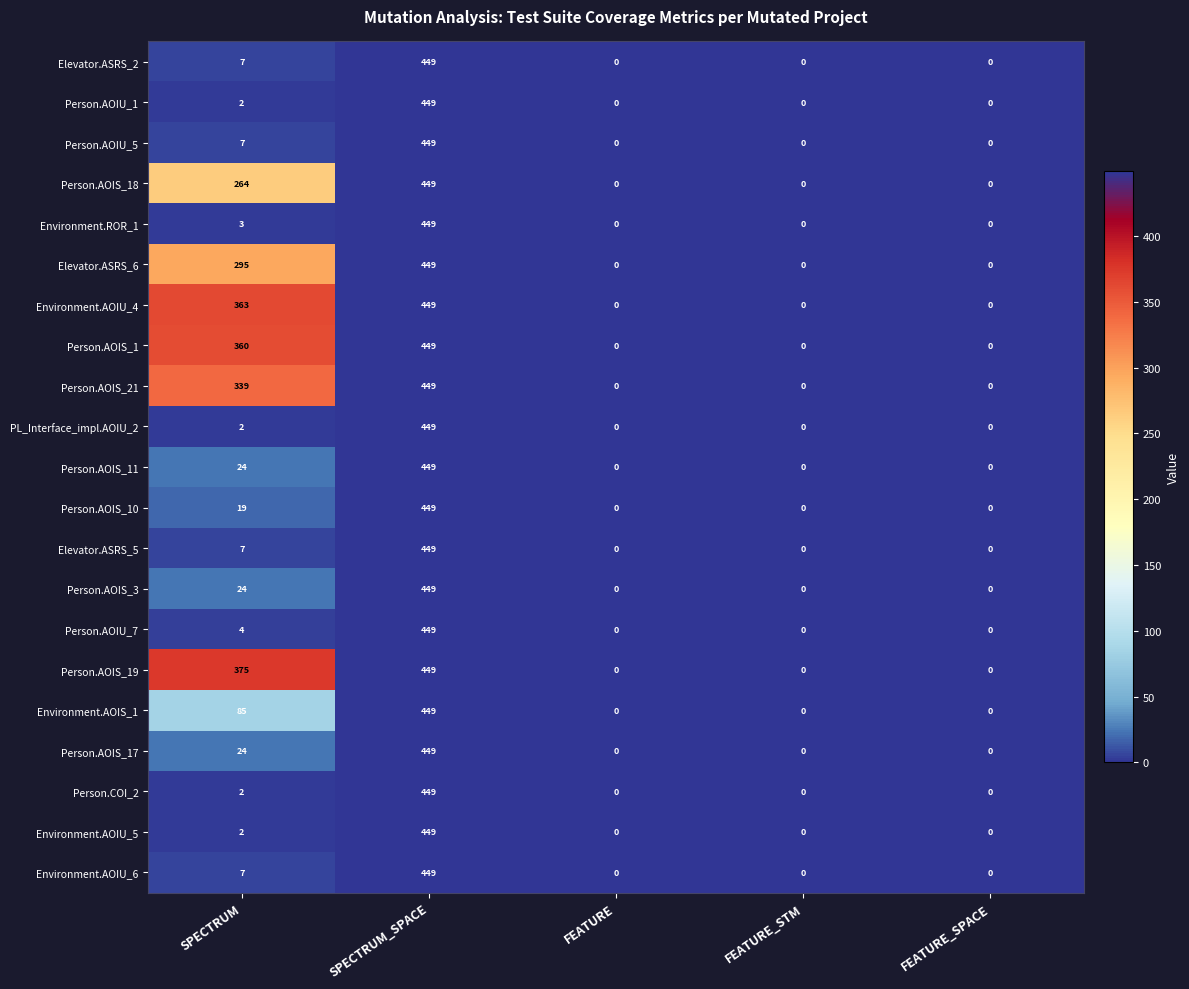

What is the difference between the maximum and minimum values in the Person.AOIU_5 series?

449